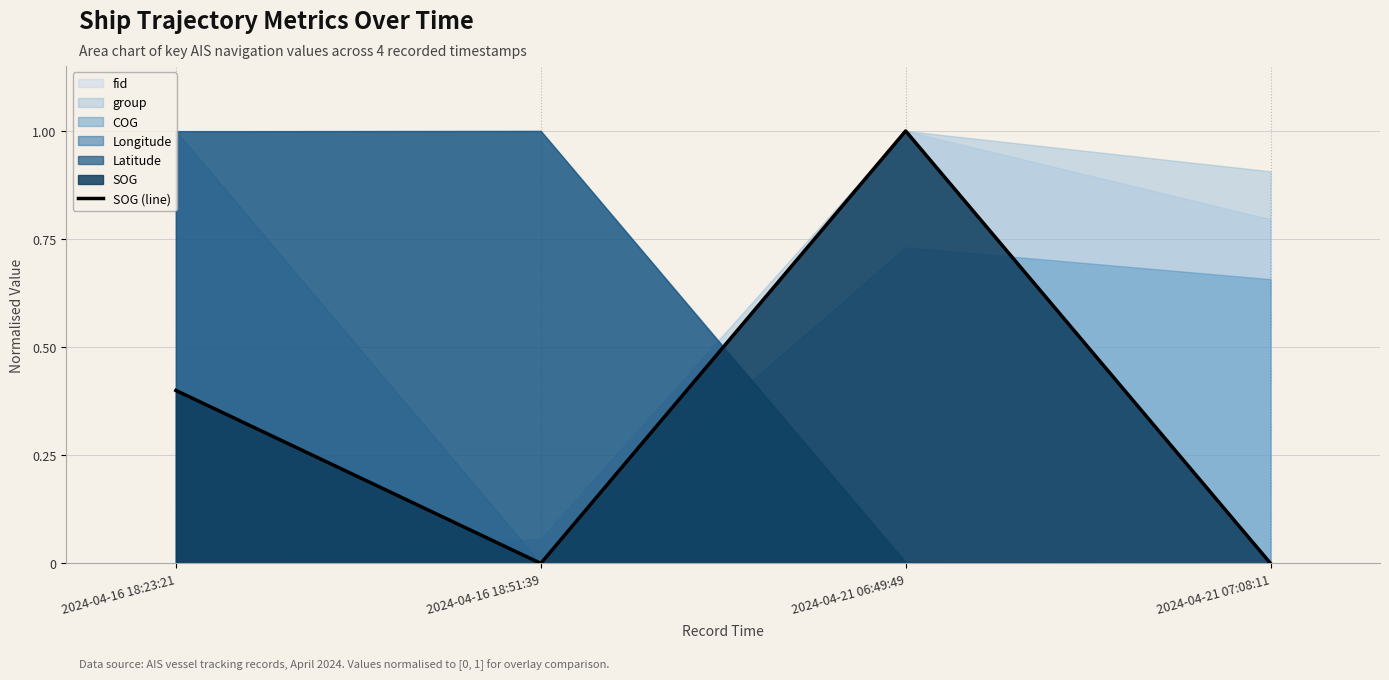

Which category has the lowest value across all series?

2024-04-16 18:51:39